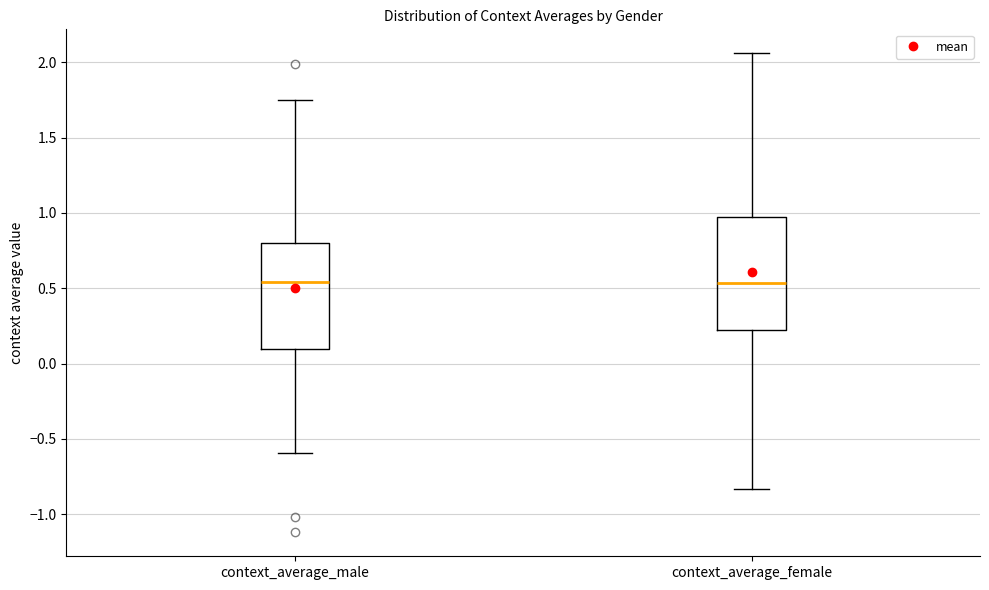

Reading left to right, read every box against the y-axis: the position of its median line, the range the box covers, and the ends of its whiskers. The values are not printed on the chart, so give them approximately, as read against the axis.

context_average_male: median 0.55, box 0.10 to 0.80, whiskers -0.60 to 1.75
context_average_female: median 0.55, box 0.20 to 0.95, whiskers -0.85 to 2.05